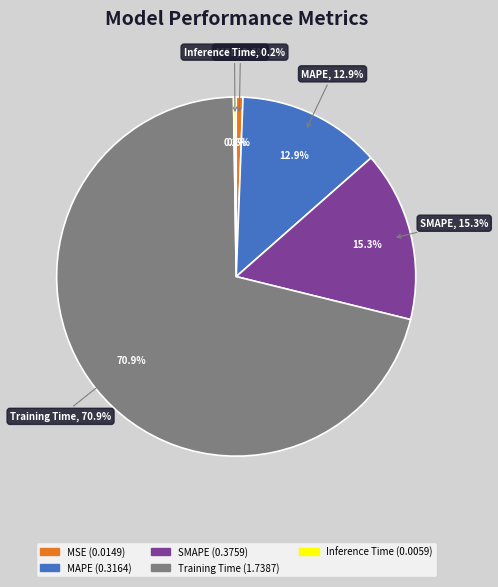

Do Inference Time and MSE together represent more than half of the pie?

No